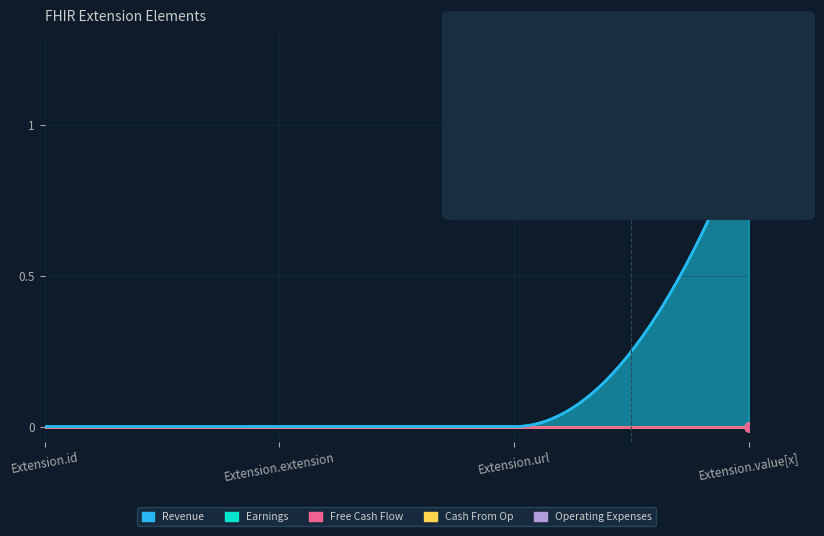

Which series has the largest total across all categories?

Revenue